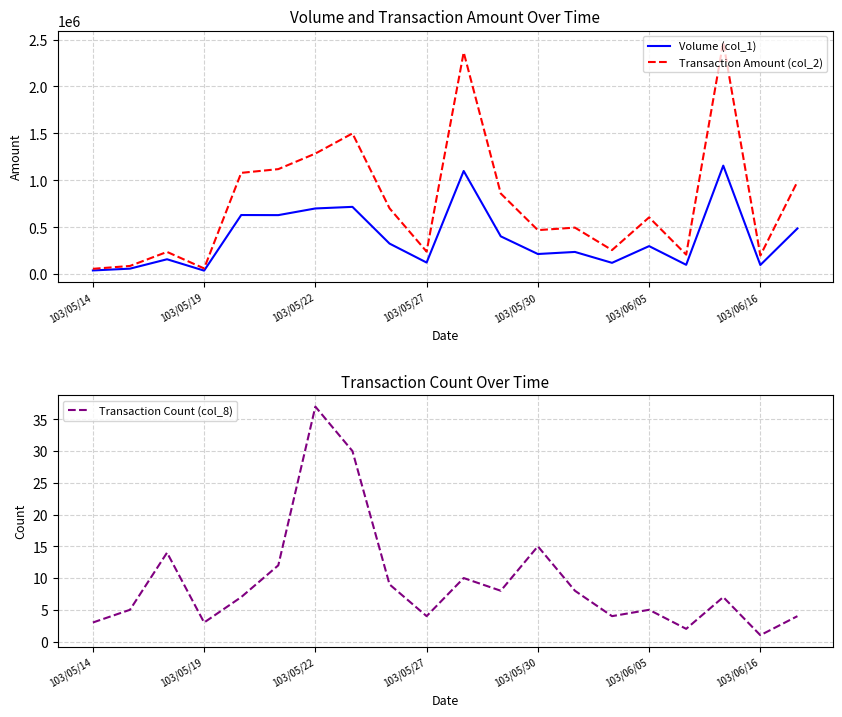

In Volume (col_1), how many points are higher than both neighbors (excluding endpoints)?

7